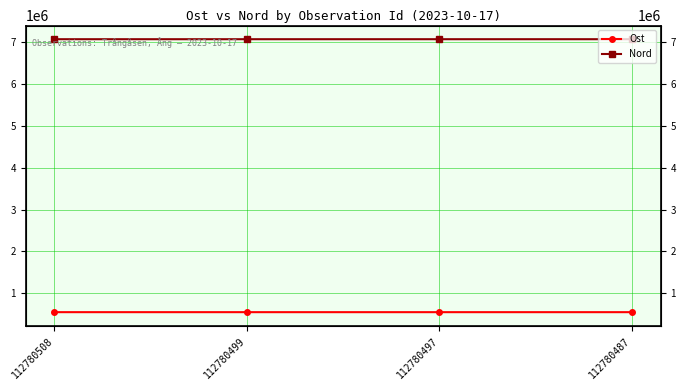

At which label does Ost first exceed 548063?

112780508